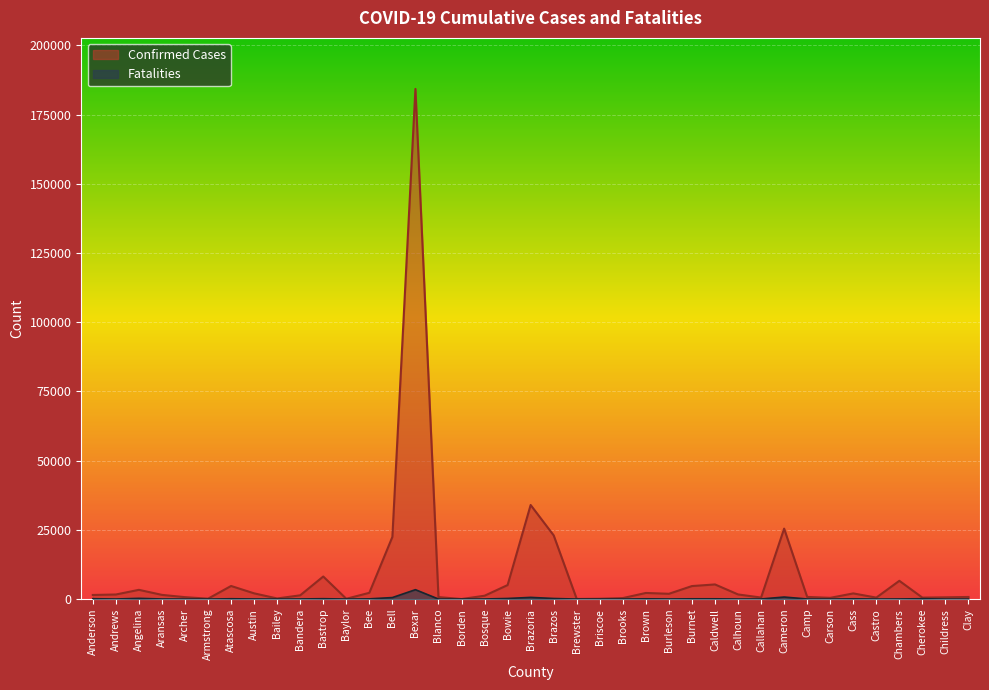

Which label corresponds to the largest value in the chart?

Bexar